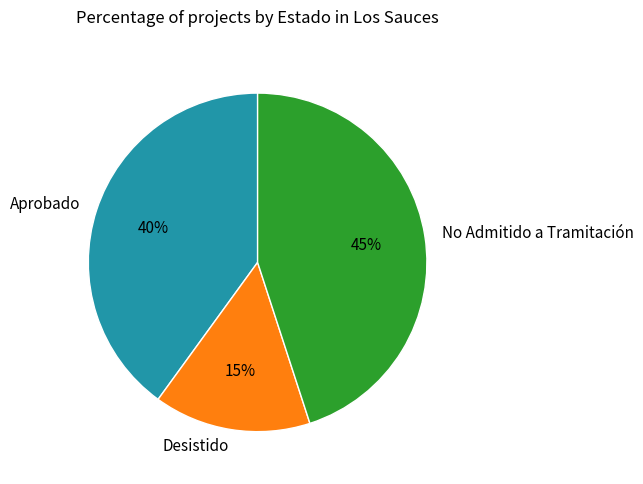

To the nearest percent, what is the combined percentage of Aprobado and No Admitido a Tramitación?

85%